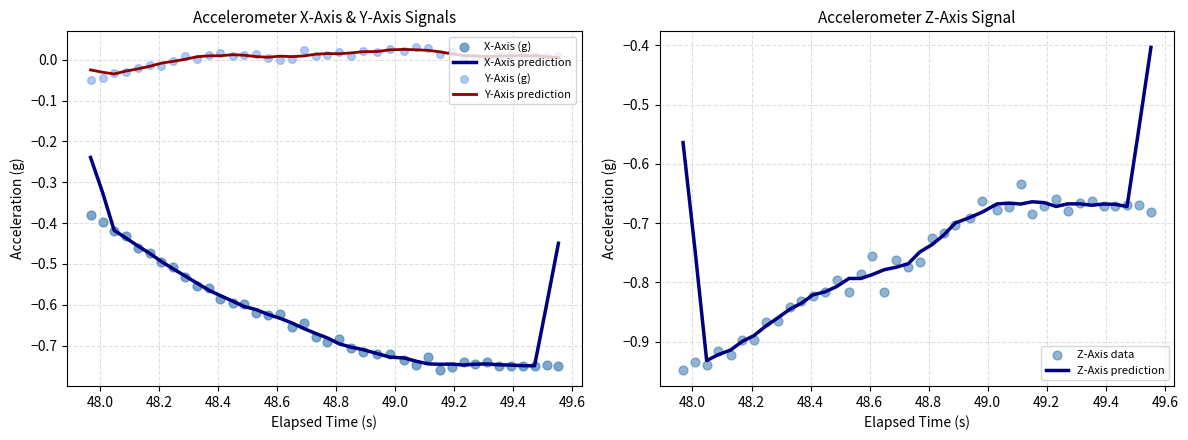

Which series has the widest spread of Y values?

Z-Axis prediction